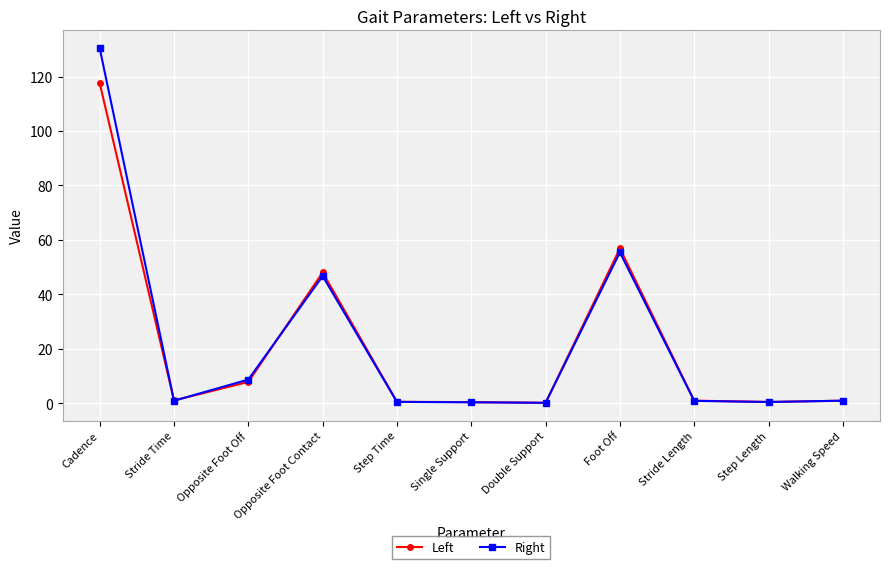

What position from the right is Cadence?

11